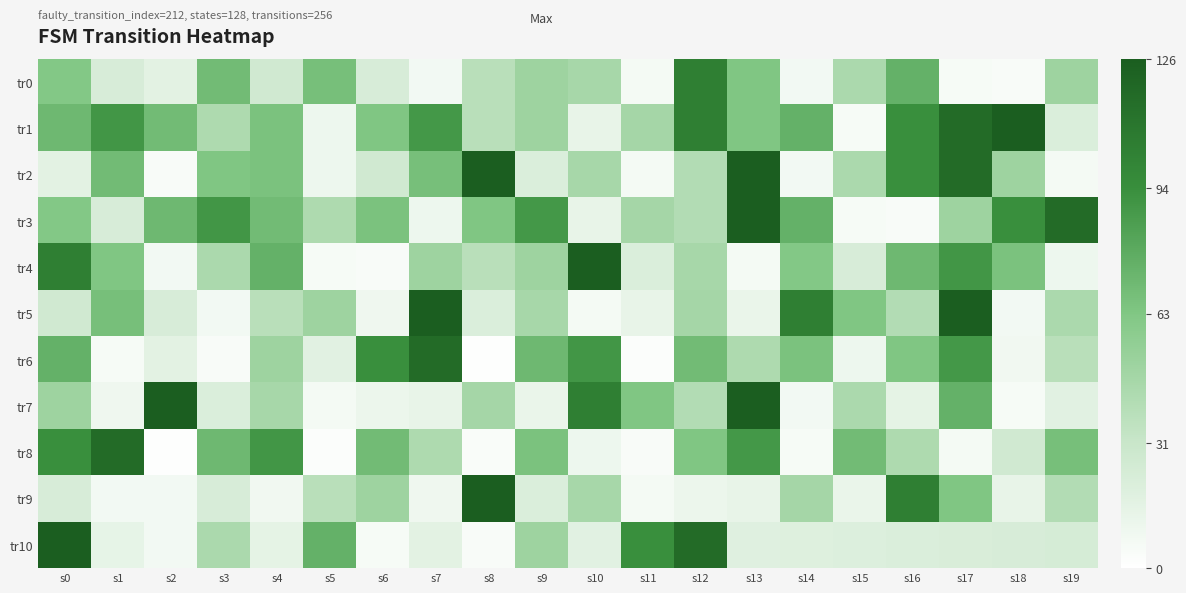

At how many categories does at least one series exceed 39?

20